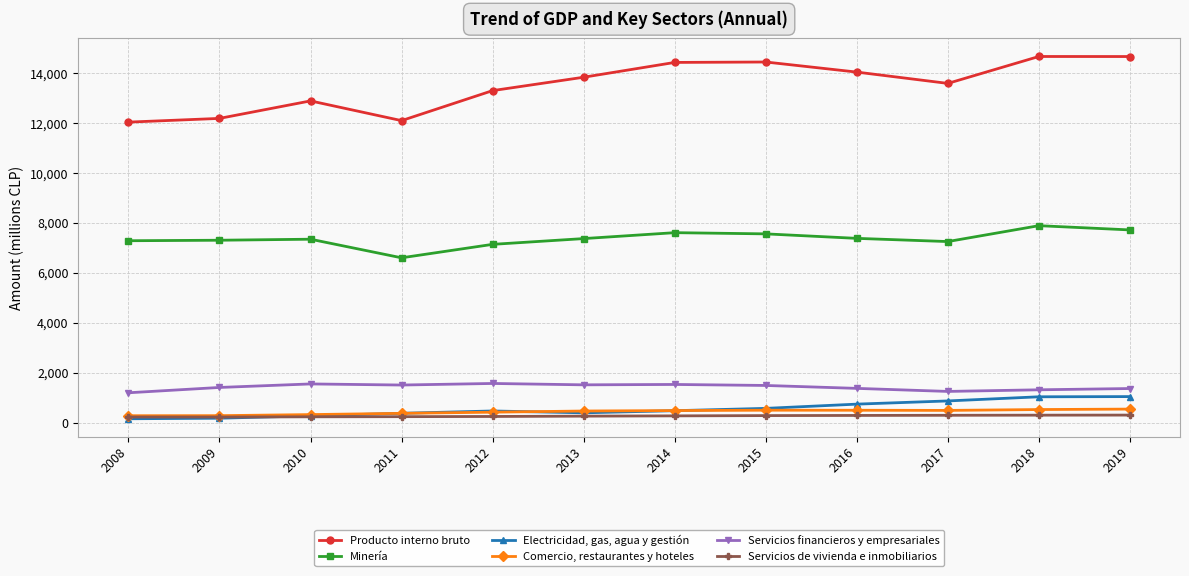

In Comercio, restaurantes y hoteles, how many points are higher than both neighbors (excluding endpoints)?

1